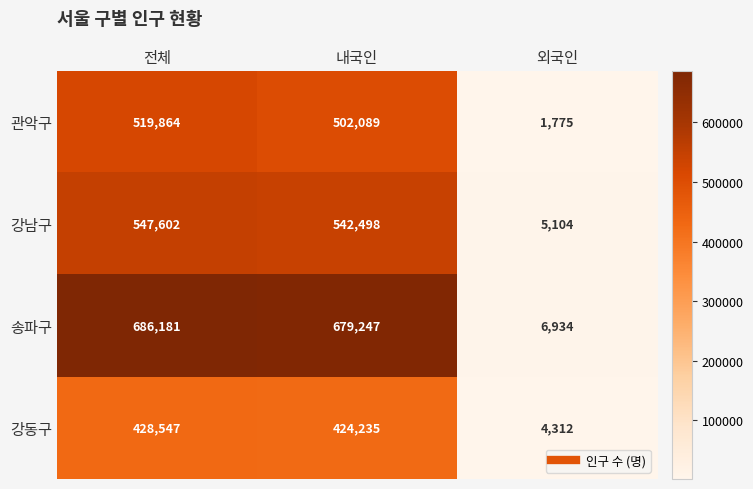

Reading left to right, what are all the values shown in this chart?

관악구: 전체=519864	내국인=502089	외국인=1775
강남구: 전체=547602	내국인=542498	외국인=5104
송파구: 전체=686181	내국인=679247	외국인=6934
강동구: 전체=428547	내국인=424235	외국인=4312